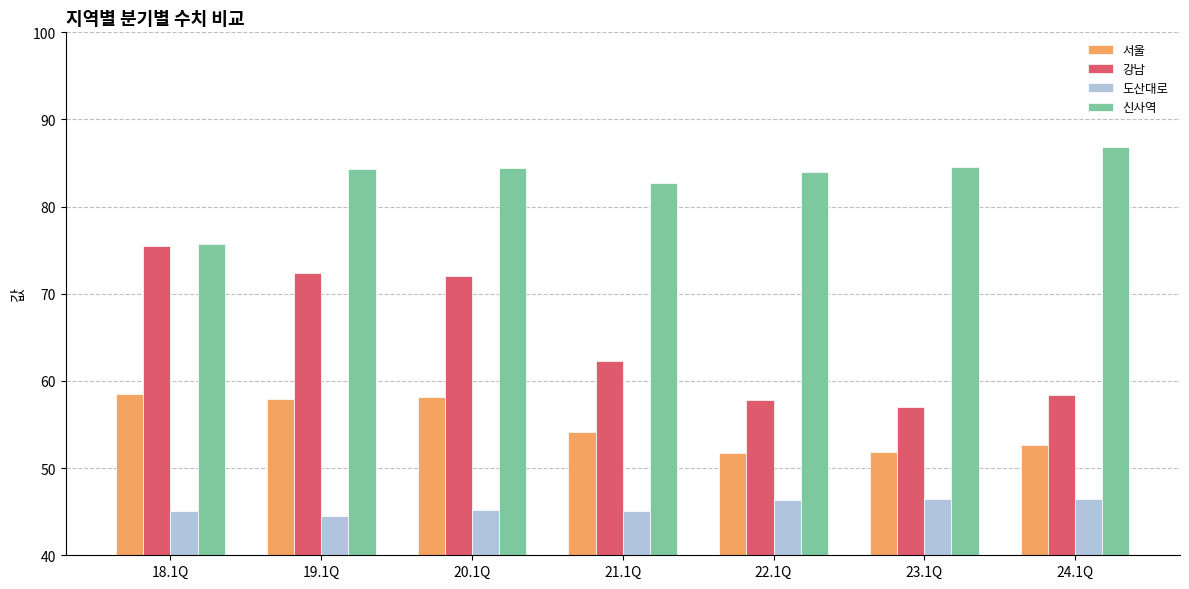

At how many categories does at least one series exceed 56?

7